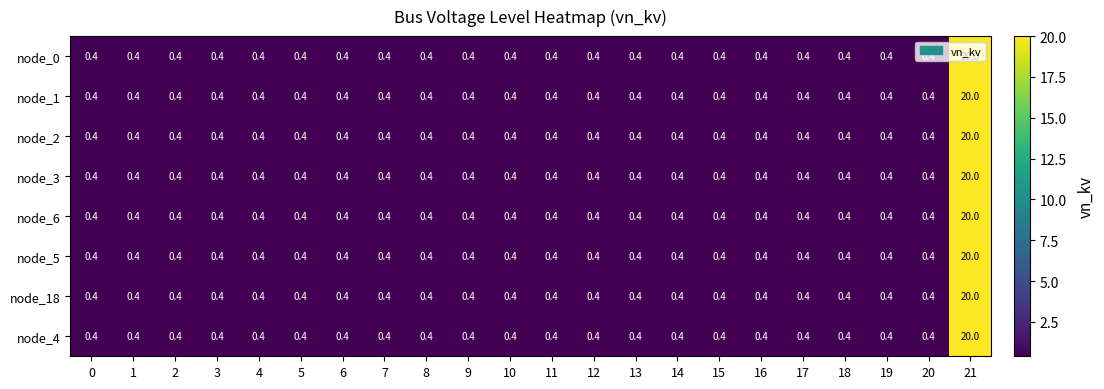

Read the node_0 value at 15.

0.4